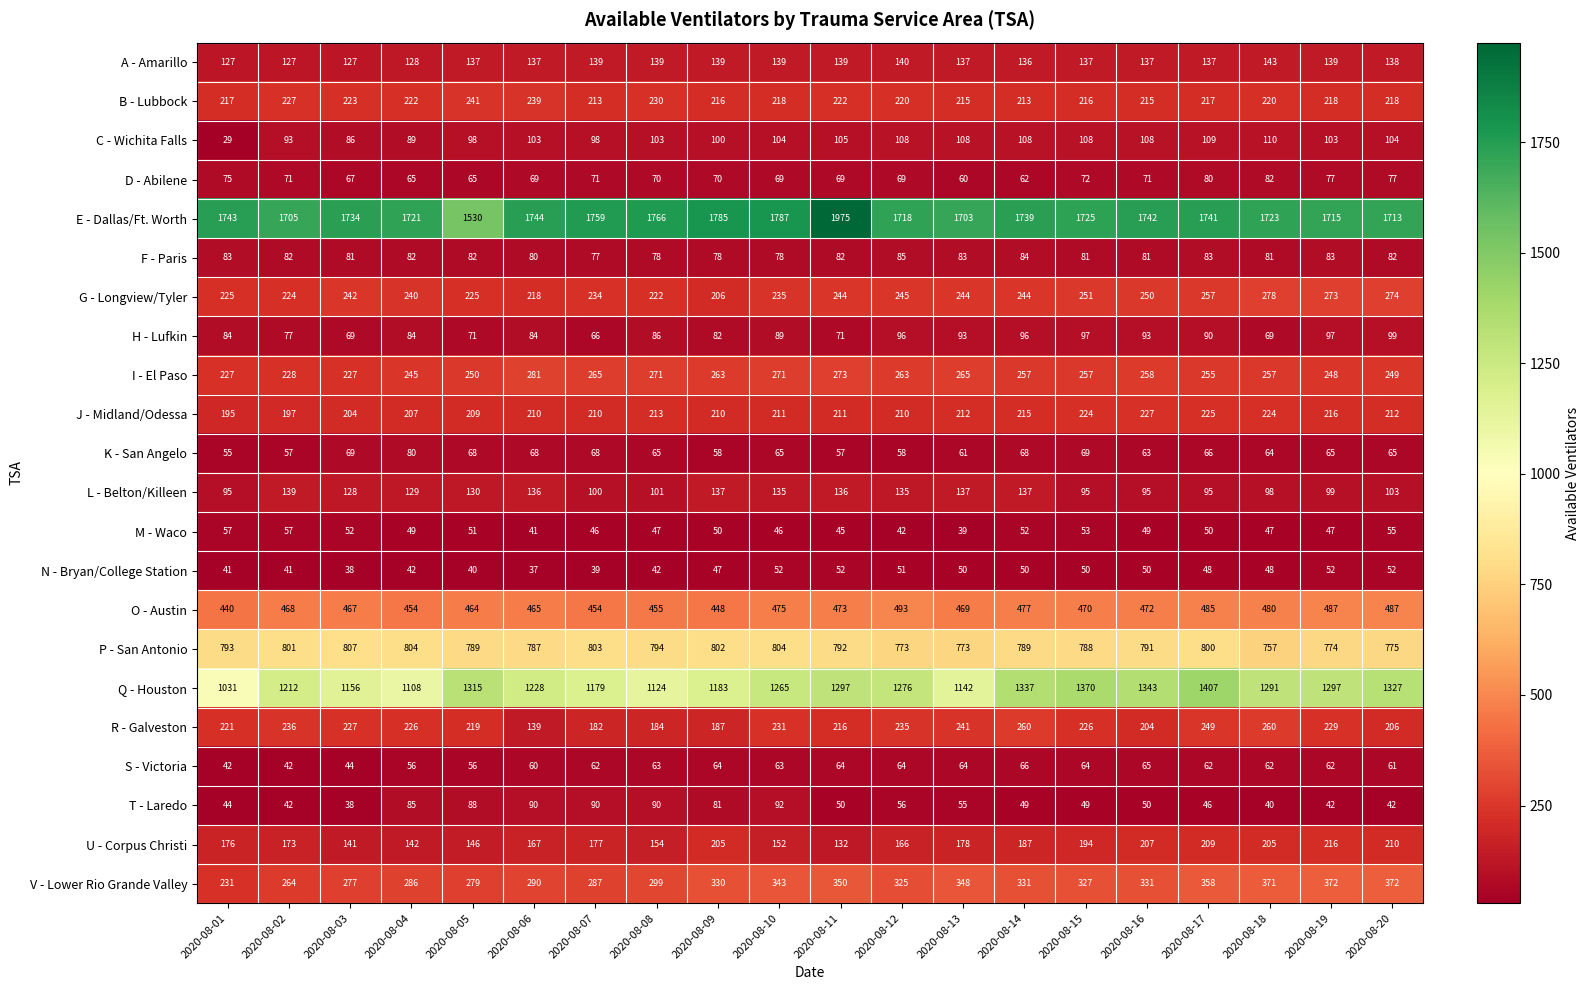

Rank the series by their maximum value, from lowest to highest.

N - Bryan/College Station, M - Waco, S - Victoria, K - San Angelo, D - Abilene, F - Paris, T - Laredo, H - Lufkin, C - Wichita Falls, L - Belton/Killeen, A - Amarillo, U - Corpus Christi, J - Midland/Odessa, B - Lubbock, R - Galveston, G - Longview/Tyler, I - El Paso, V - Lower Rio Grande Valley, O - Austin, P - San Antonio, Q - Houston, E - Dallas/Ft. Worth